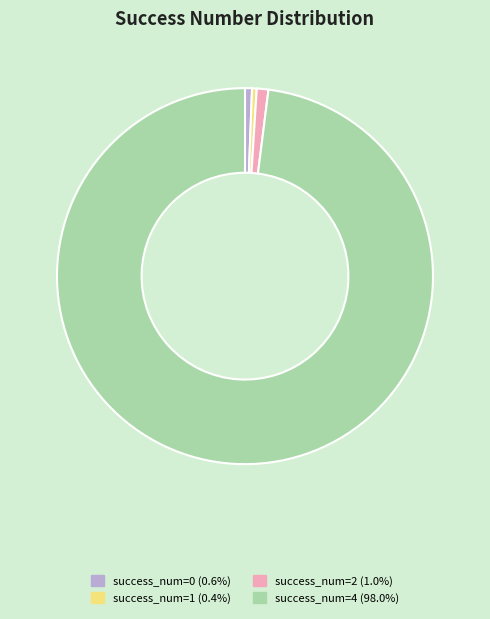

Is there a majority slice in this chart?

Yes